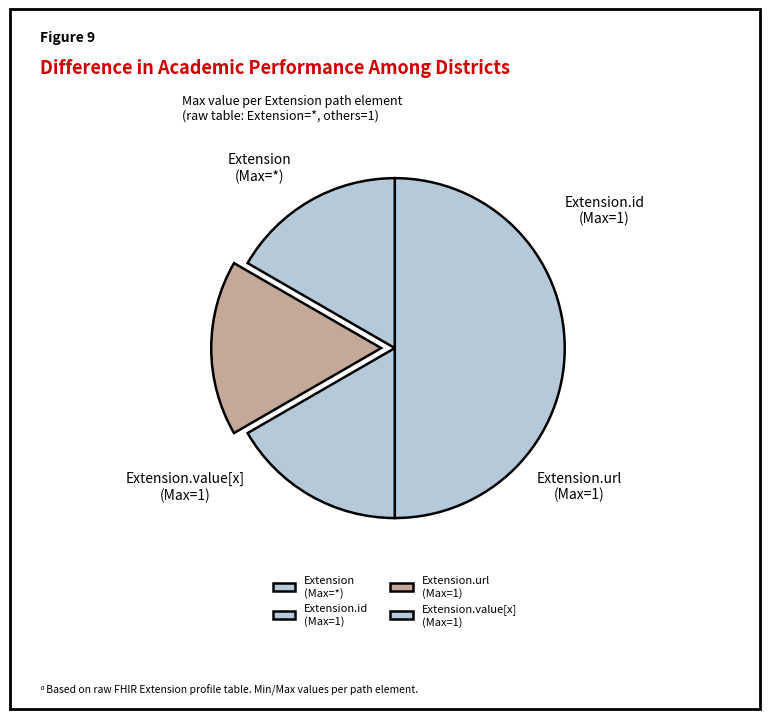

Is there a majority slice in this chart?

Yes